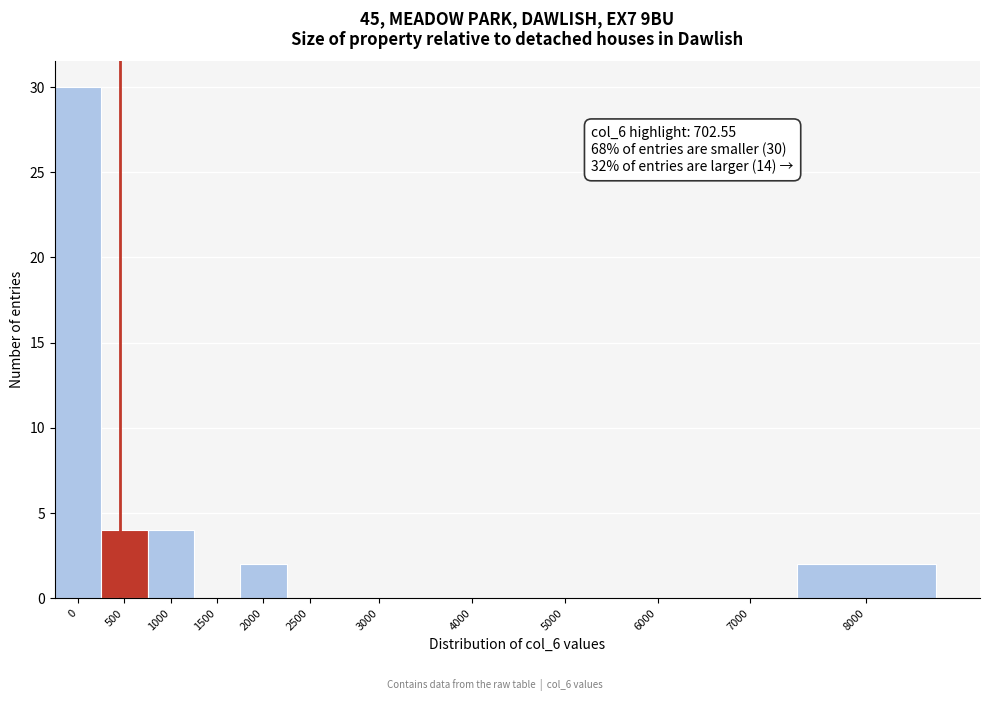

Reading right to left, extract all data points from this chart.

8000=2	7000=0	6000=0	5000=0	4000=0	3000=0	2500=0	2000=2	1500=0	1000=4	500=4	0=30